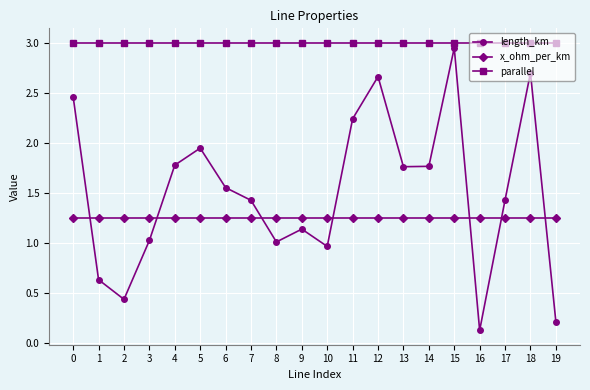

Is this an area chart (filled region under the line)?

No